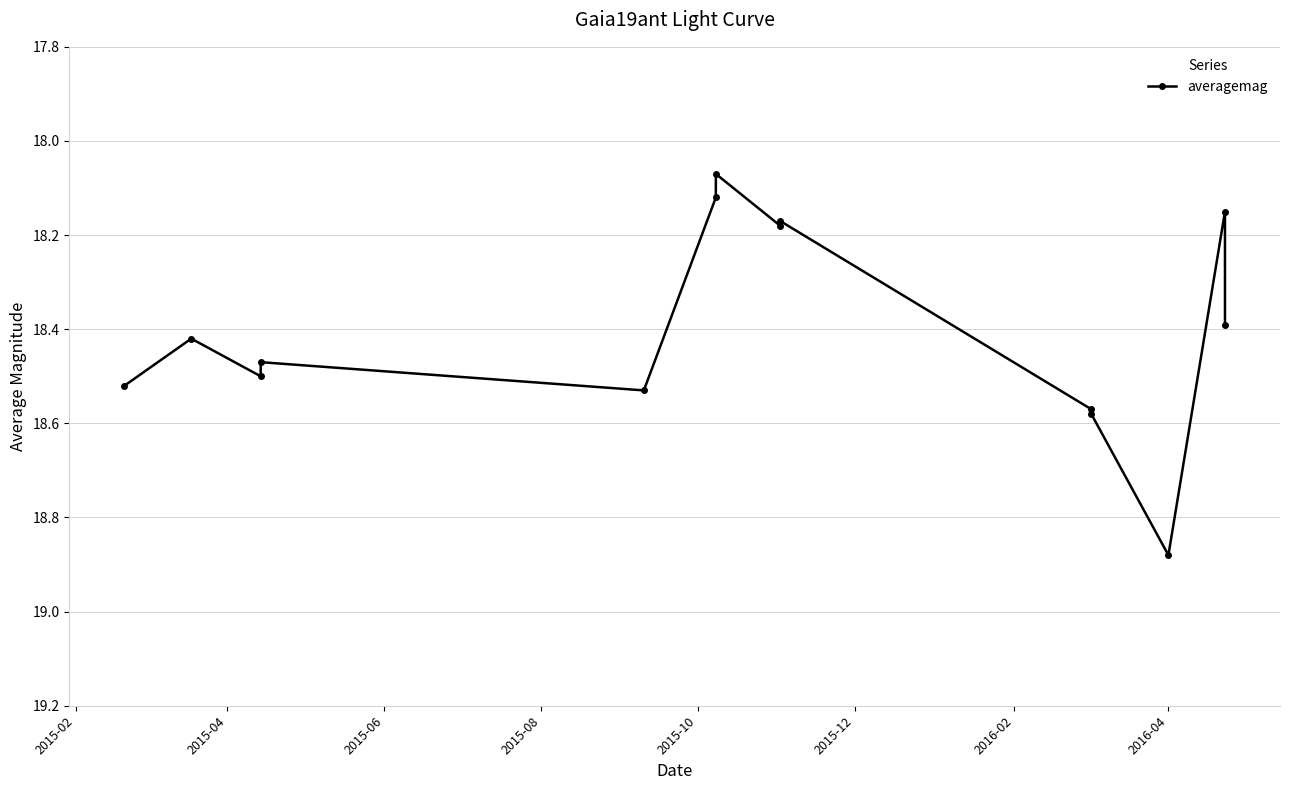

What value does the data have at 2015-12?

18.1